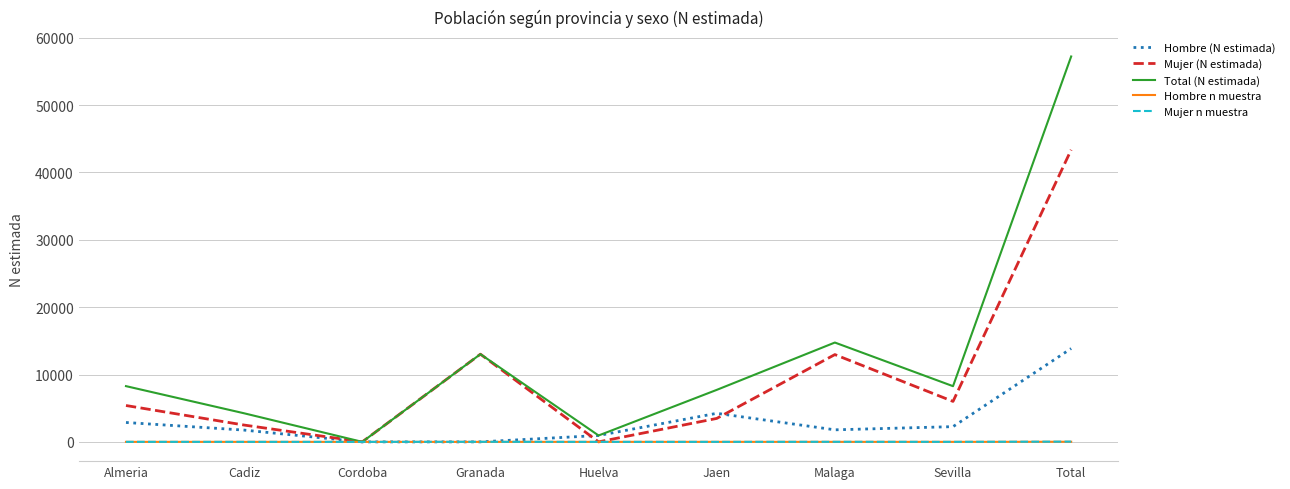

What is the difference between the highest and lowest values at Malaga?

14743